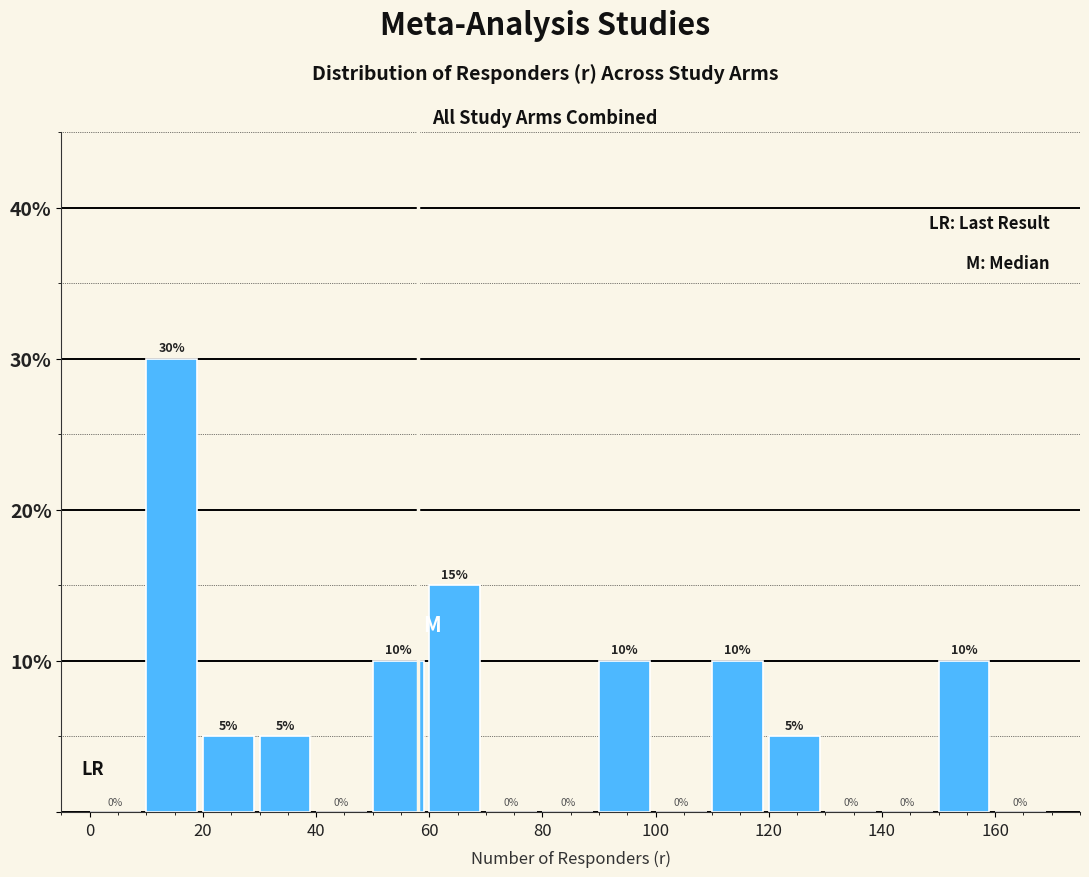

Which range on the x-axis has the tallest bar?

10 to 20